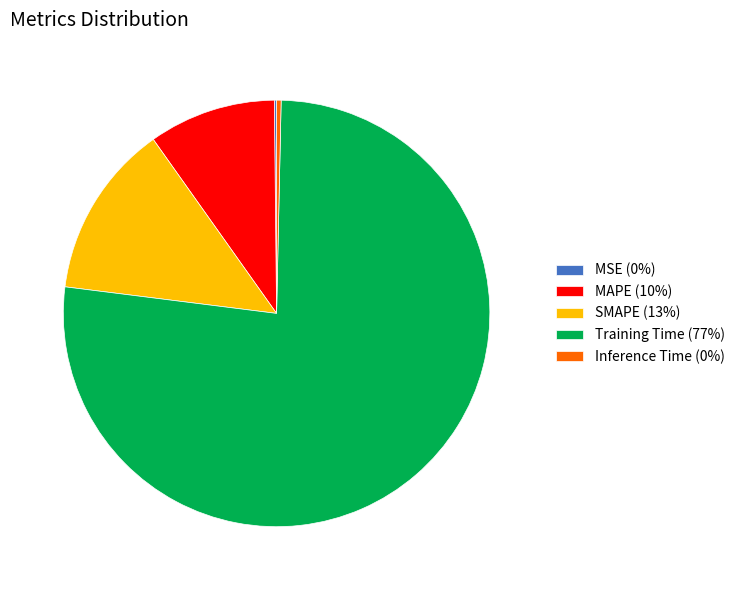

Between MAPE (10%) and Inference Time (0%), which is larger?

MAPE (10%)